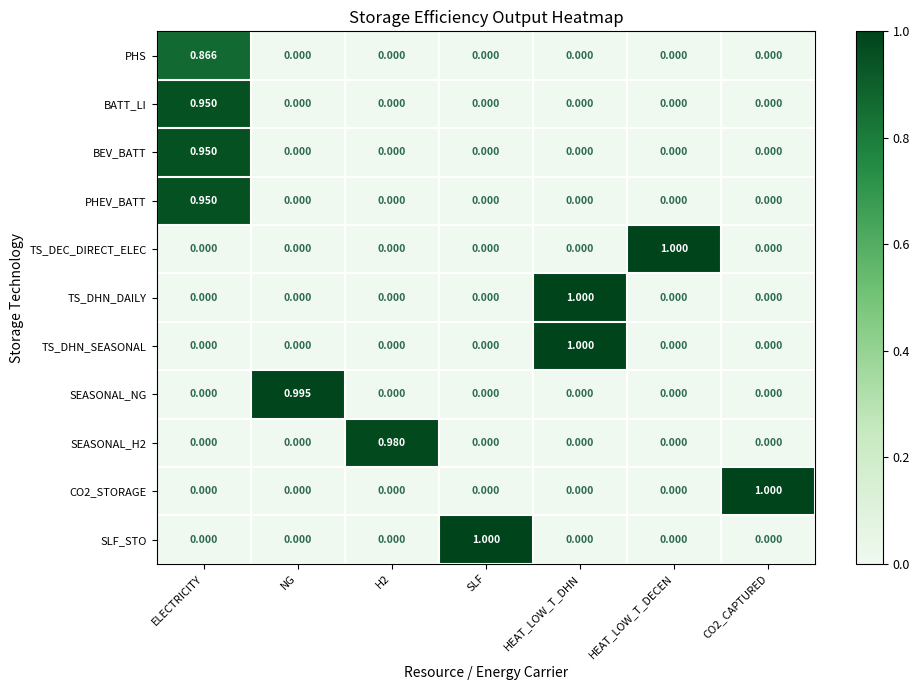

At which category is the sum across all series the highest?

ELECTRICITY